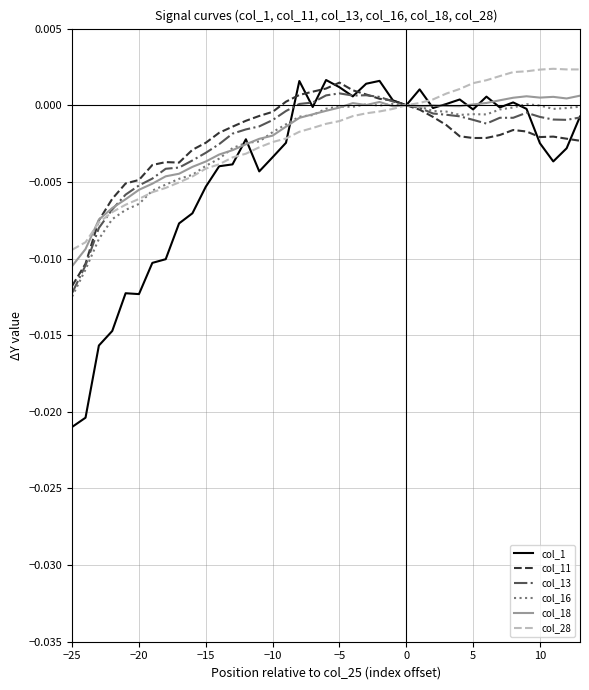

Which series has the largest range (max minus min)?

col_1